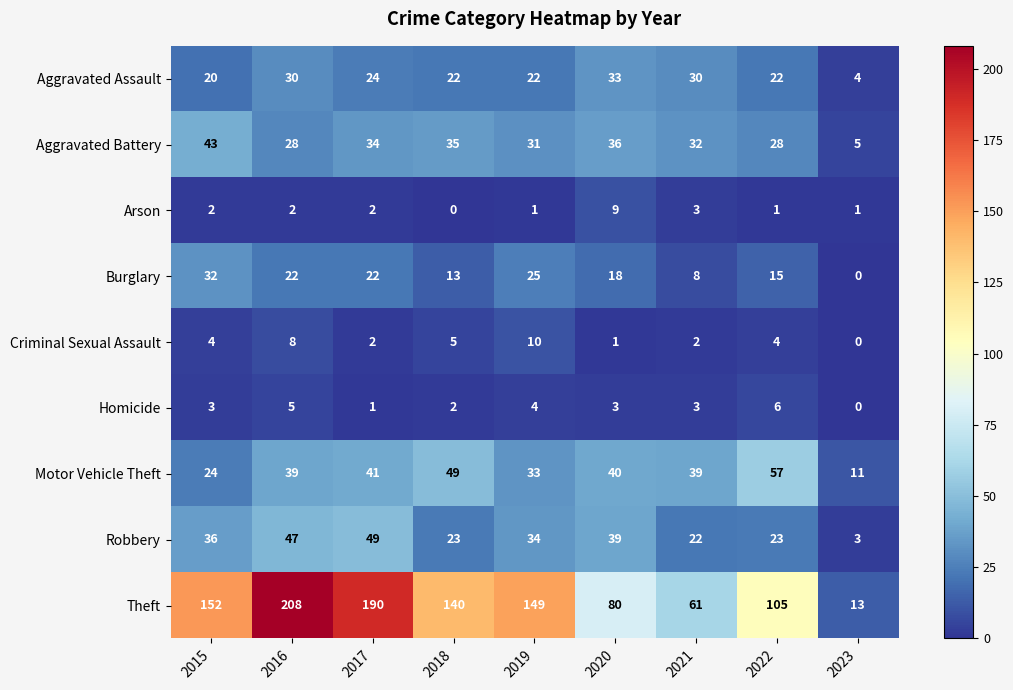

What is the sum of the Homicide values at 2015 and 2021?

6